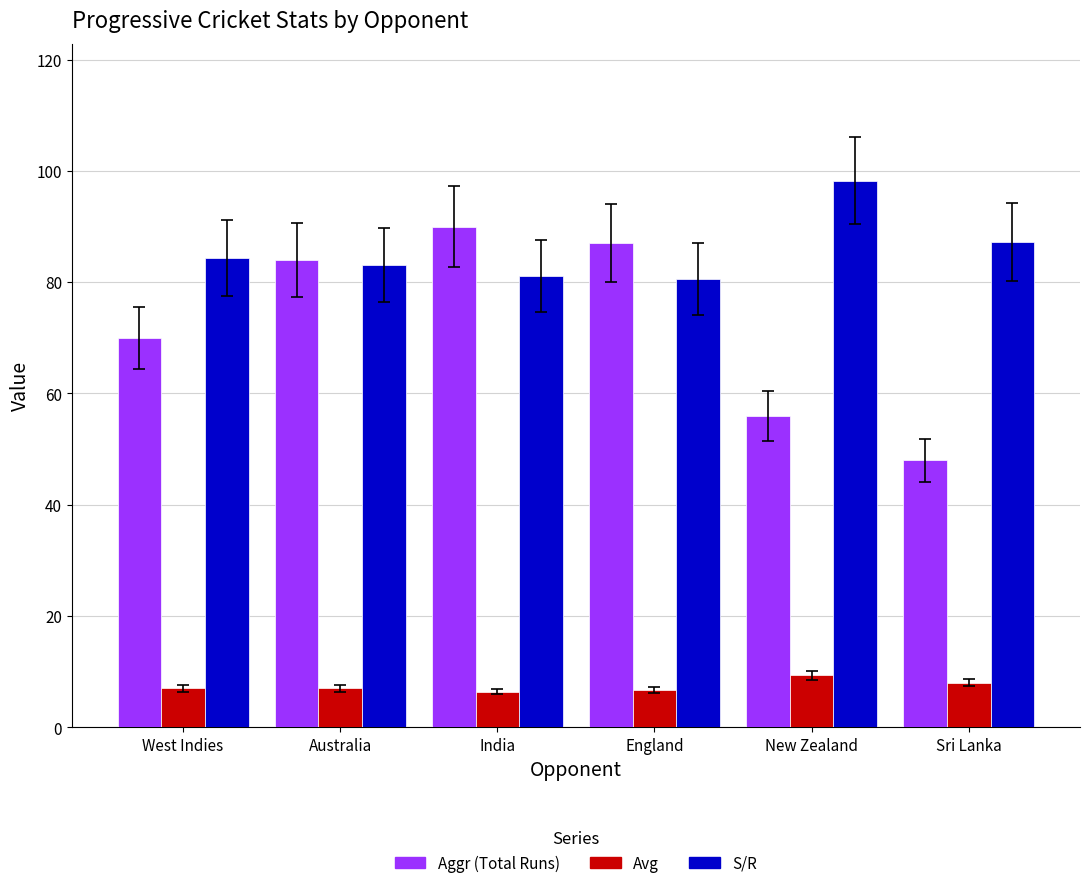

What is the difference between the maximum and minimum values in the Aggr (Total Runs) series?

42.0